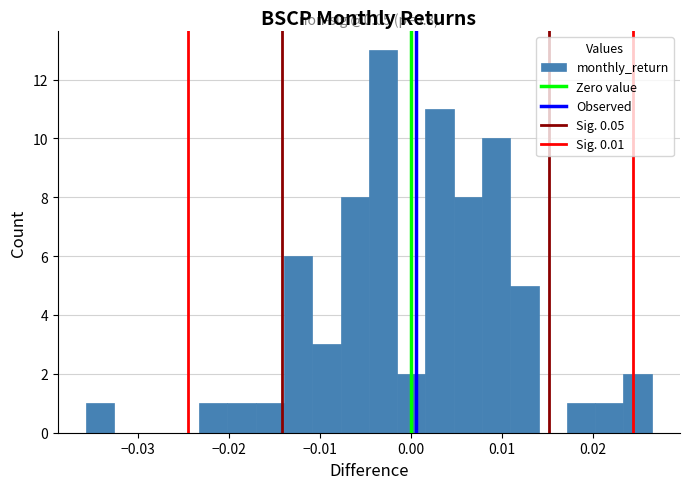

Read against the x-axis, roughly where is the centre of the tallest bar?

-0.003